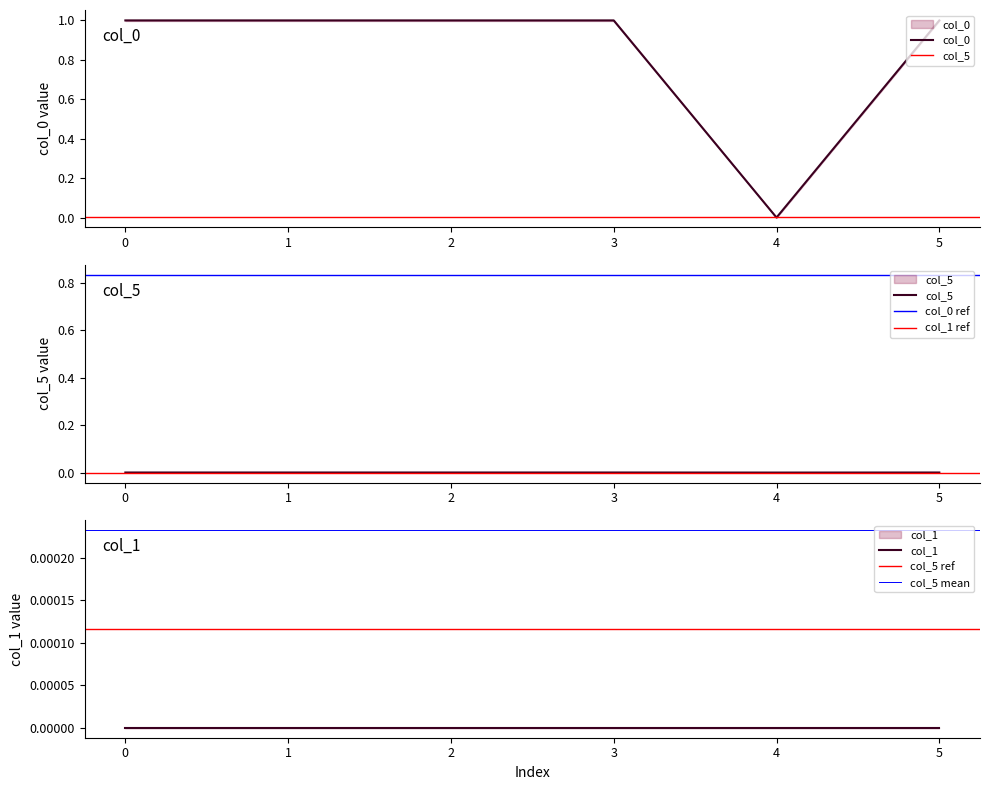

True or false: col_5 and col_0 cross at least once.

False